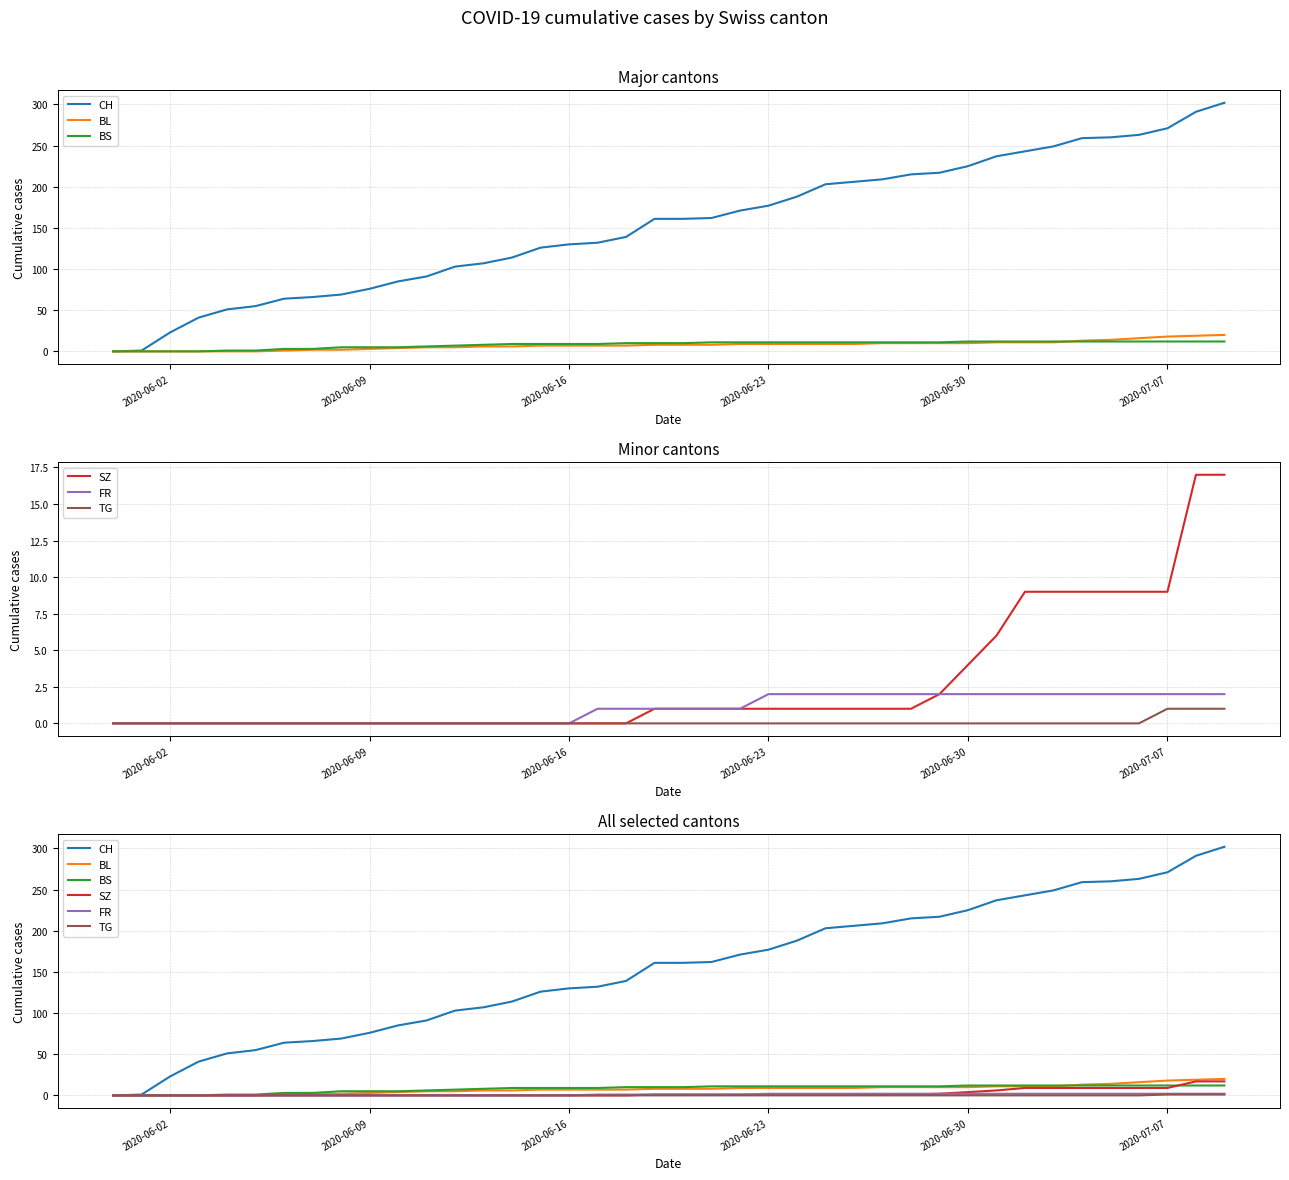

How many categories are shown in the chart?

40